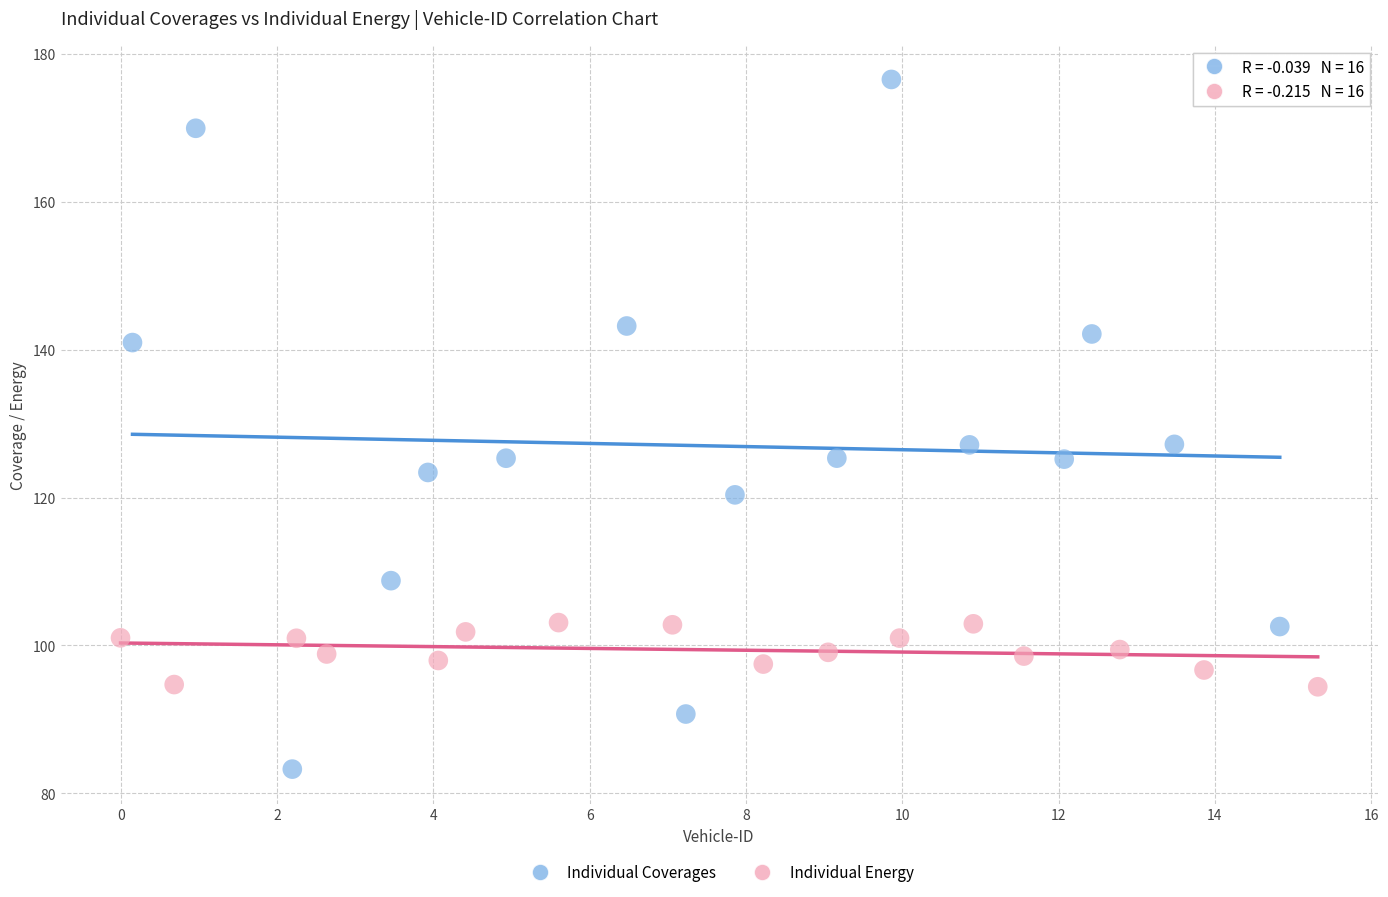

Which series has the largest Y range (max minus min)?

Individual Coverages